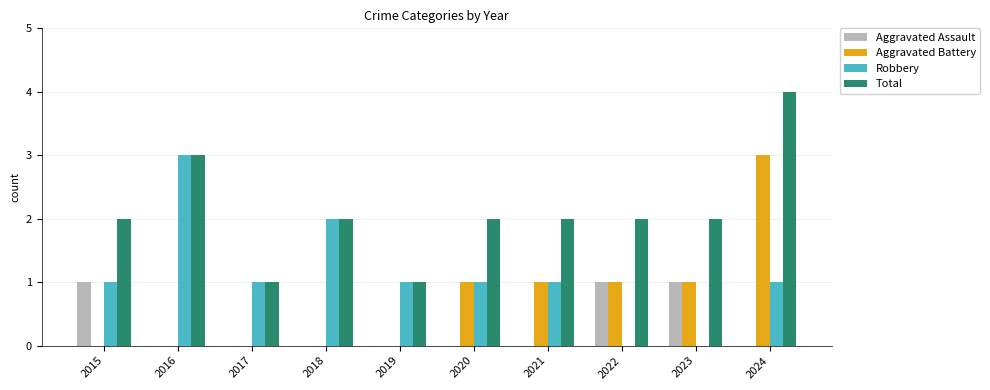

Read the Robbery value at 2024.

1